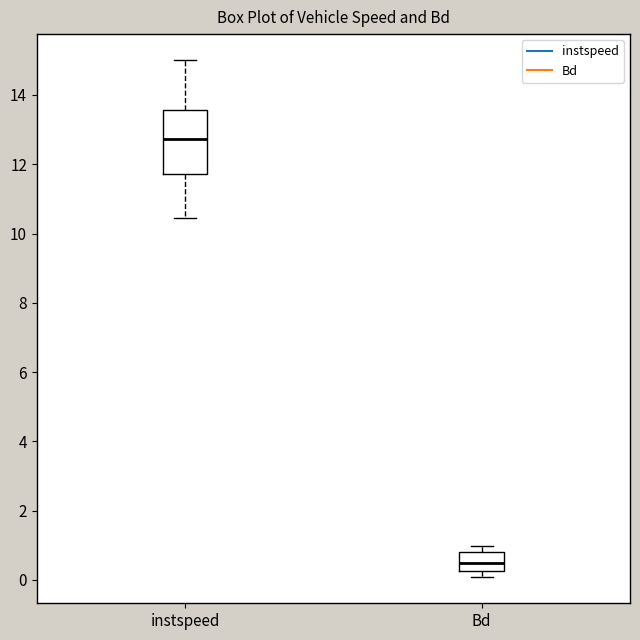

Reading left to right, transcribe this box plot: for each box, give where its median line is, the range the box spans, and where its two whiskers end, as read against the y-axis. The values are not printed on the chart, so give them approximately, as read against the axis.

instspeed: median 12.8, box 11.8 to 13.6, whiskers 10.4 to 15.0
Bd: median 0.4, box 0.2 to 0.8, whiskers 0.0 to 1.0